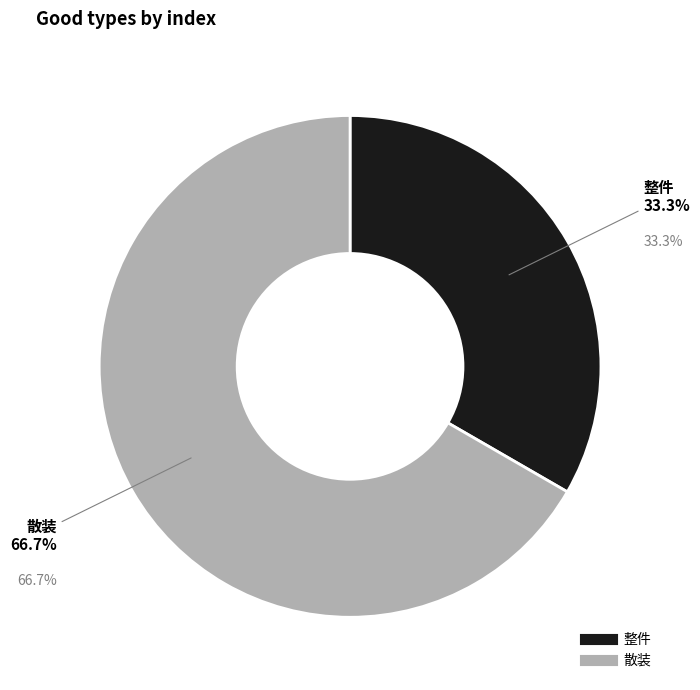

The 散装 slice represents 67% of the pie. True or false?

True